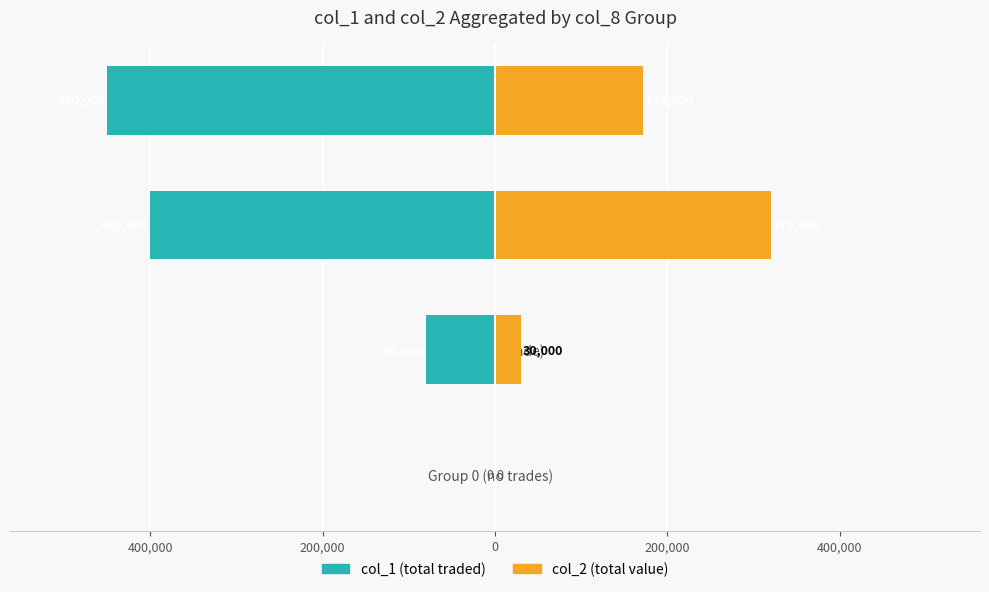

The value of col_2 at Group 3 (3 trades) is 172000. True or false?

True